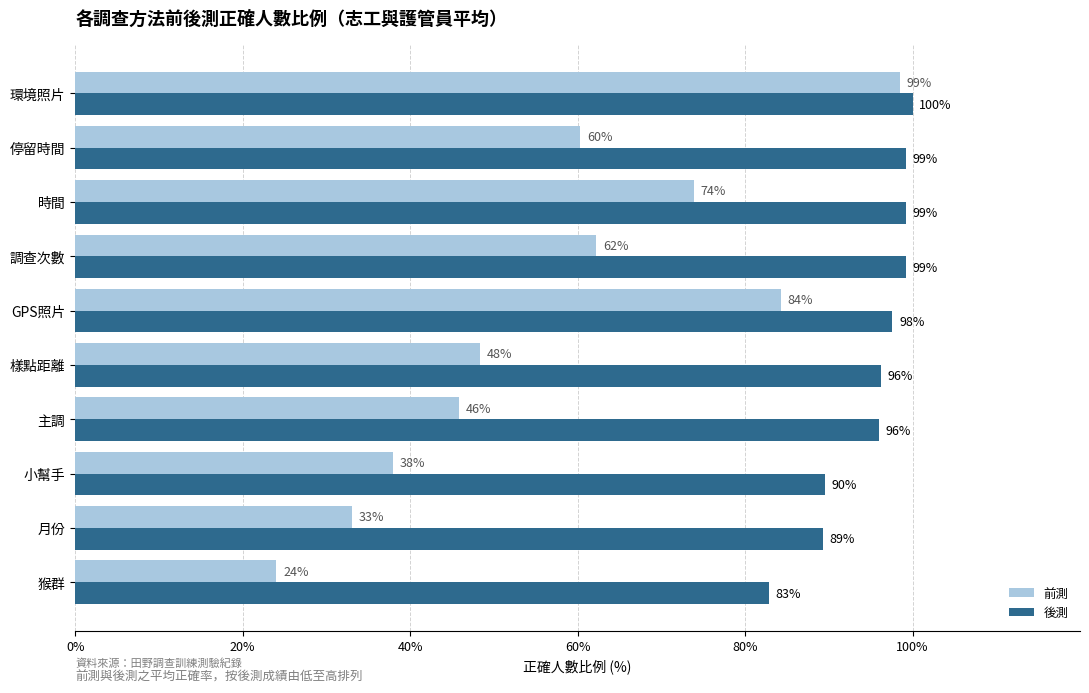

Which series has the widest spread of values?

前測